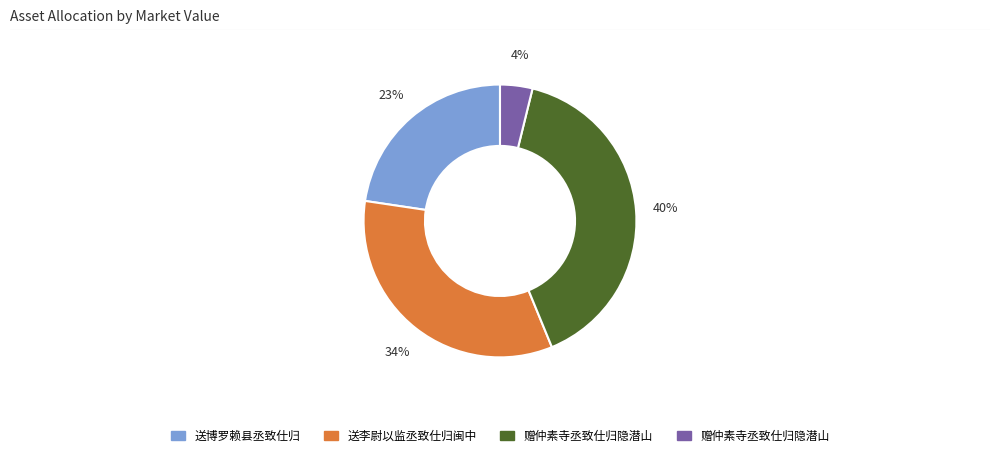

To the nearest percent, what is the average slice percentage?

25%